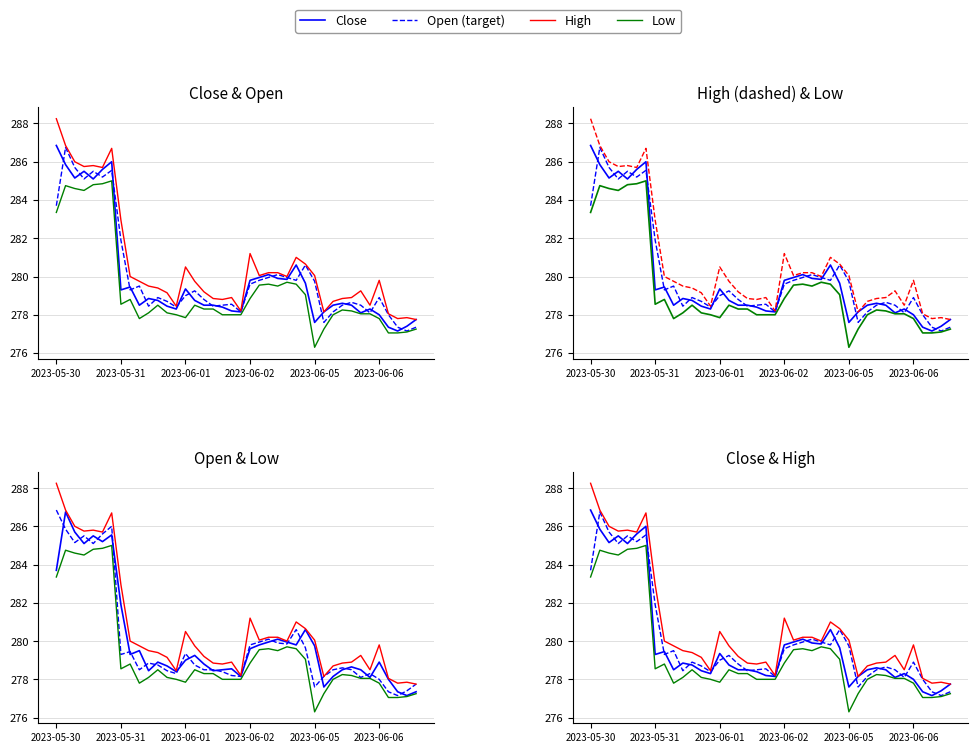

At how many categories does at least one series exceed 284?

7